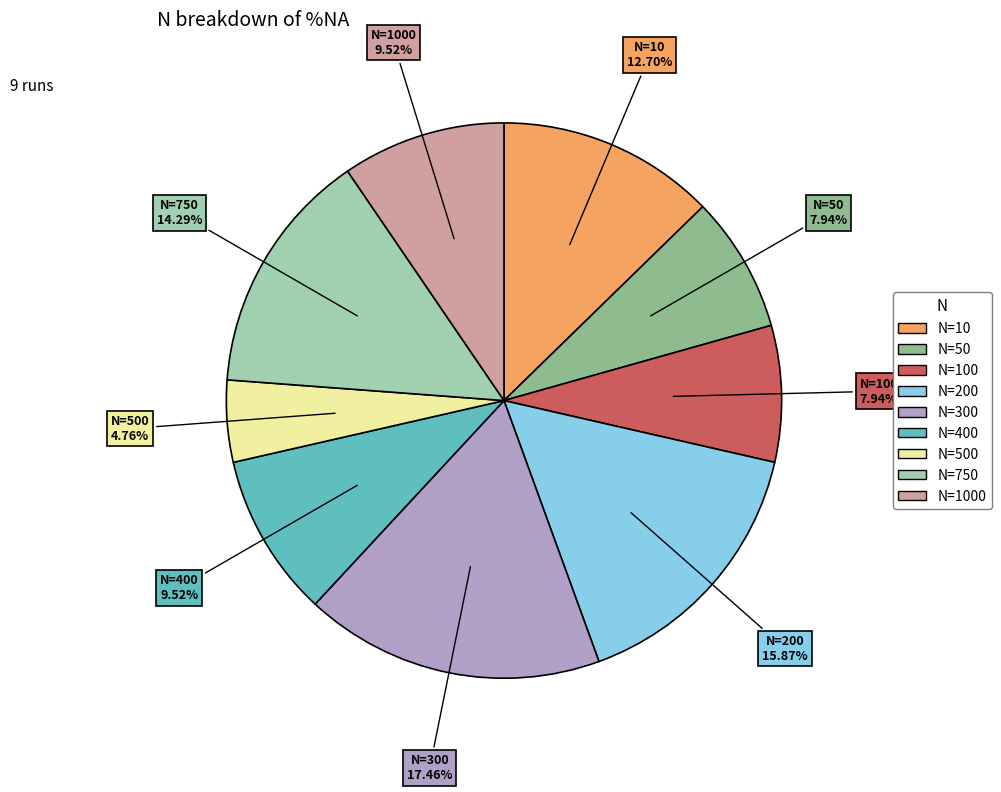

Does any single category account for the majority?

No